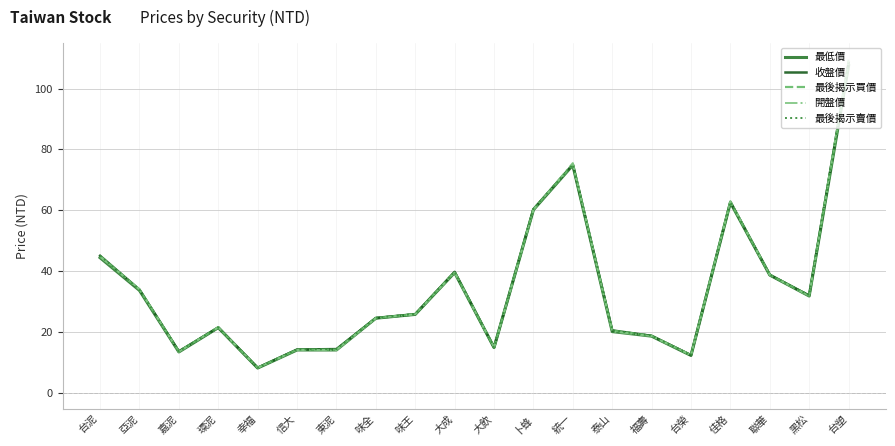

True or false: 收盤價 has more than 0 points higher than both neighbors.

True